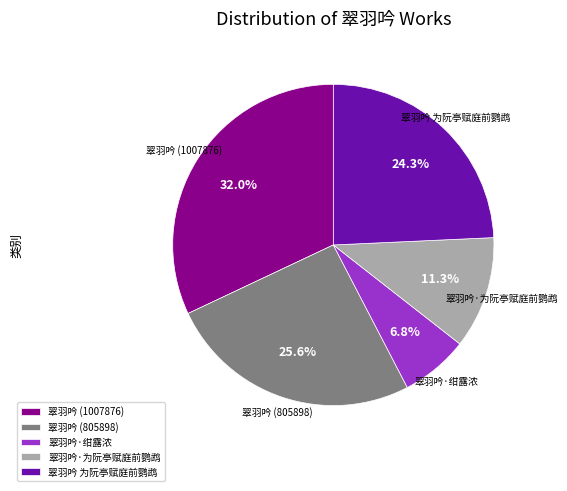

Between 翠羽吟 (1007876) and 翠羽吟 (805898), which is larger?

翠羽吟 (1007876)